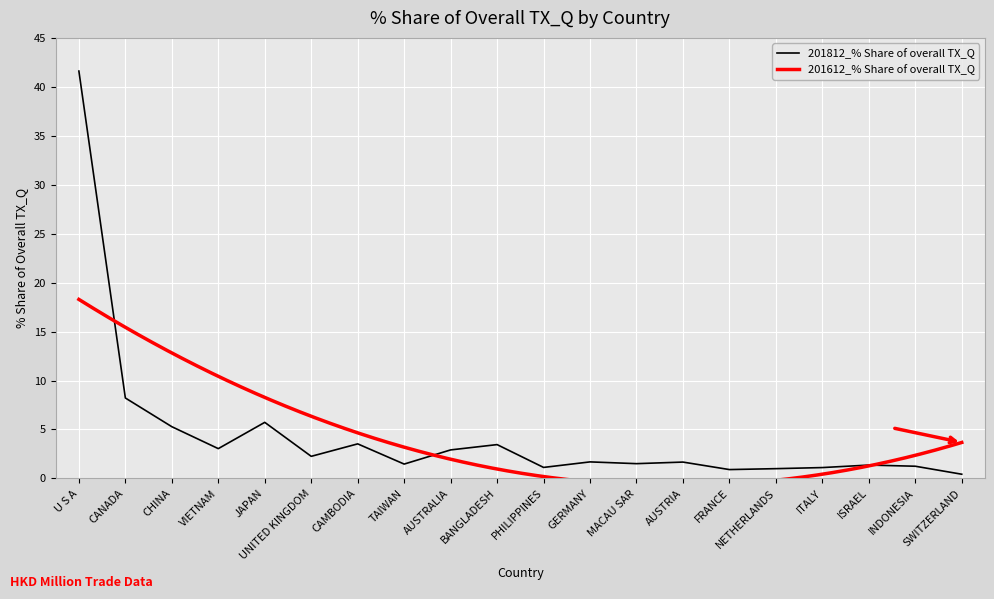

Rank the categories by value from highest to lowest.

U S A, CANADA, JAPAN, CHINA, CAMBODIA, BANGLADESH, VIETNAM, AUSTRALIA, UNITED KINGDOM, GERMANY, AUSTRIA, MACAU SAR, TAIWAN, ISRAEL, INDONESIA, PHILIPPINES, ITALY, NETHERLANDS, FRANCE, SWITZERLAND